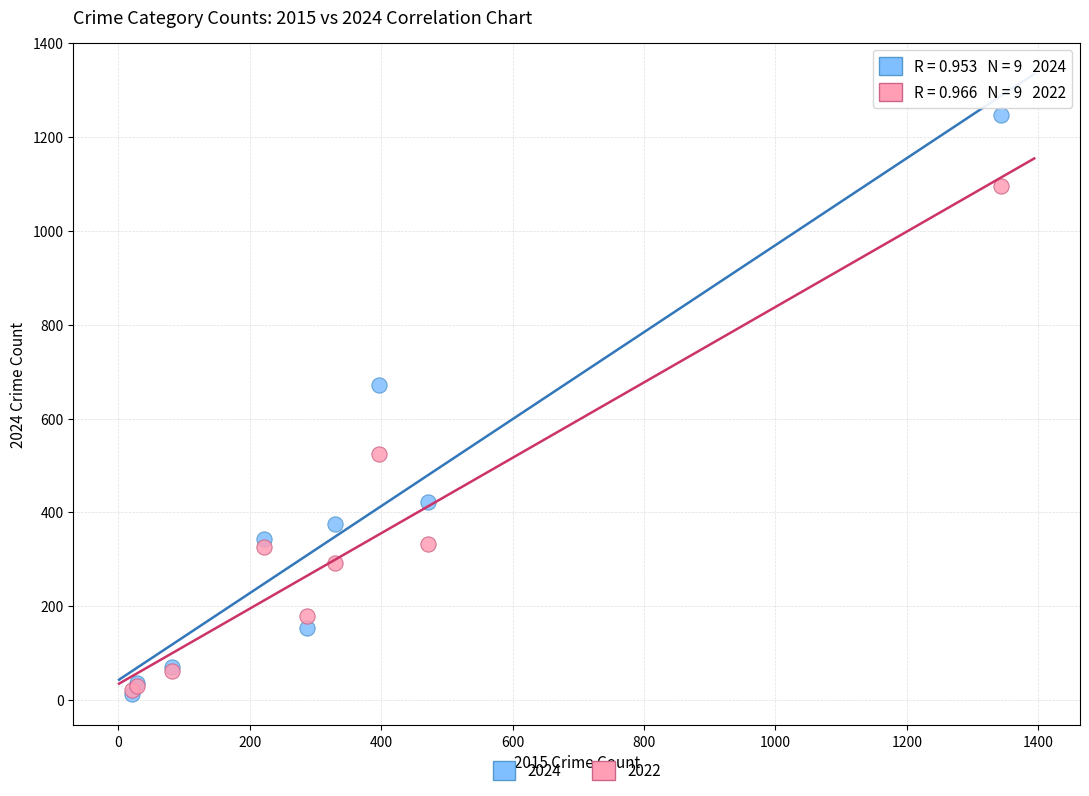

Across all series, what Y value is closest to 629?

671